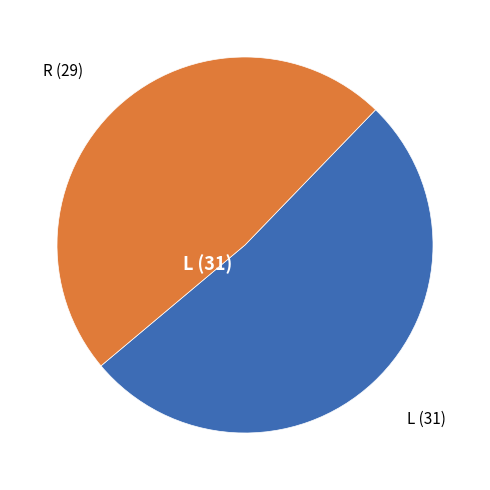

Combined, do L and R account for over 50%?

Yes